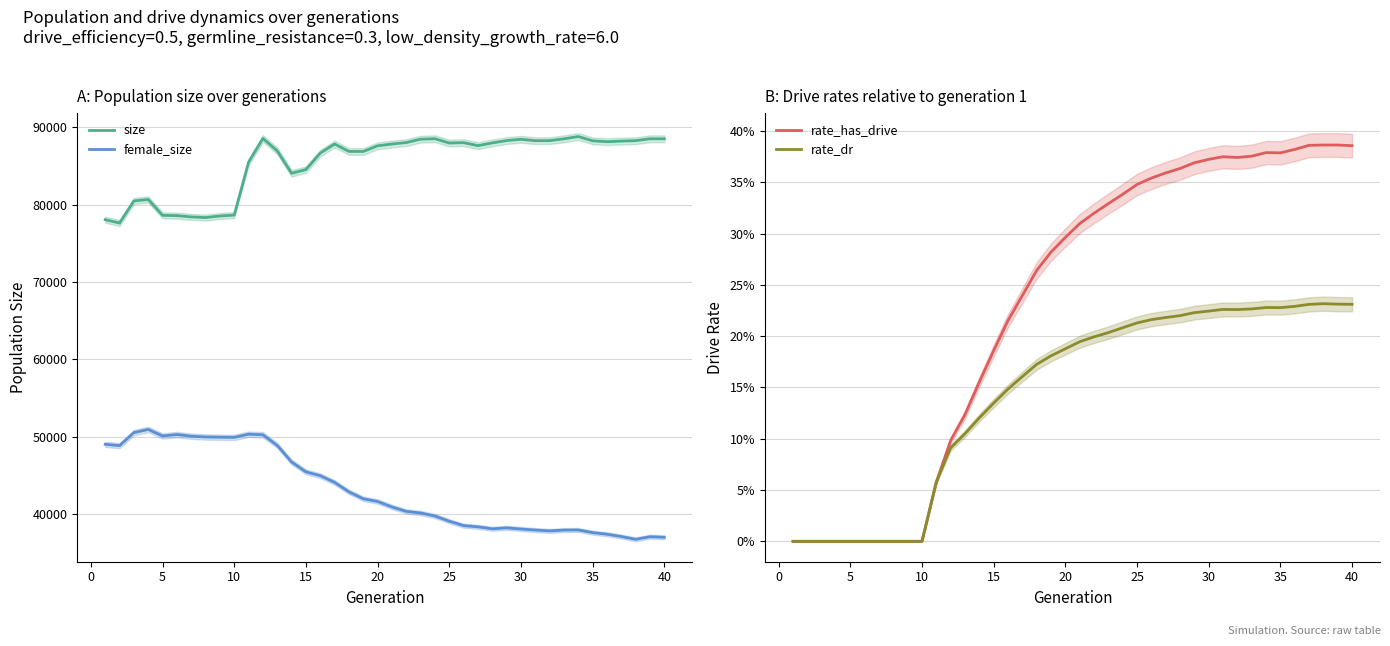

True or false: rate_dr and rate_has_drive cross at least once.

False